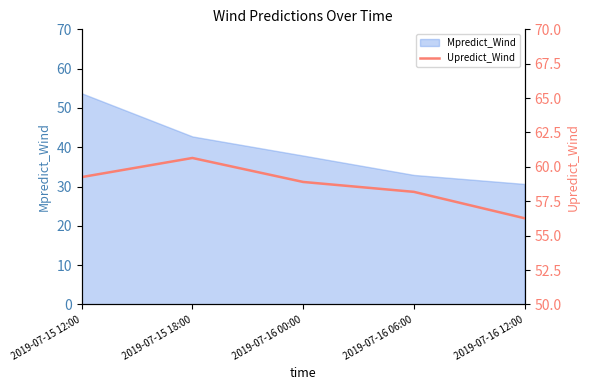

Reading right to left, extract all data points from this chart.

56.3	58.2	58.9	60.6	59.3